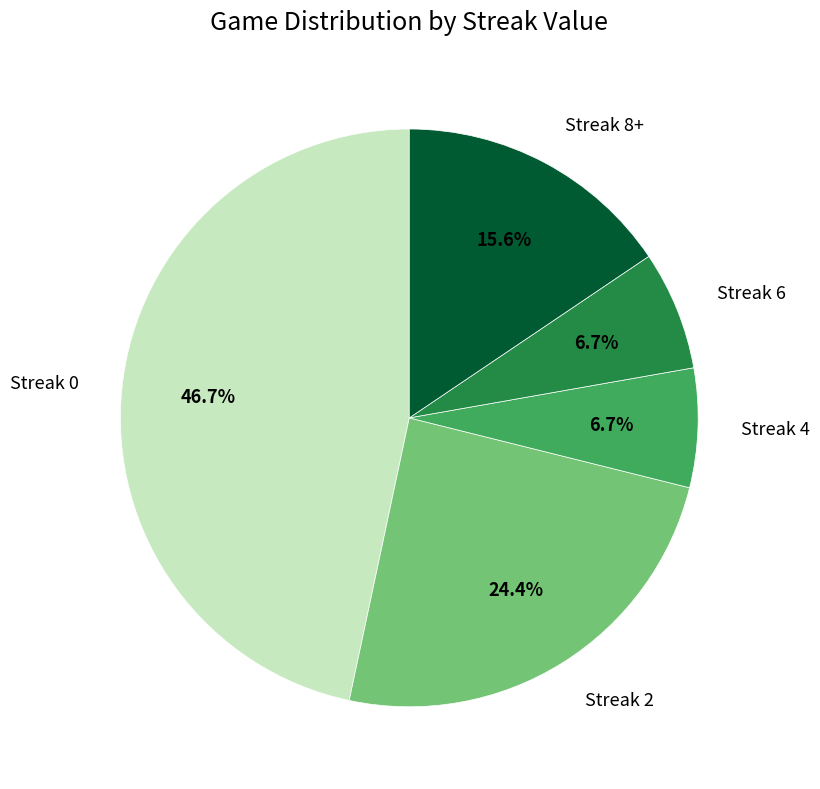

What is the total percentage of Streak 6 and Streak 0?

53.3%